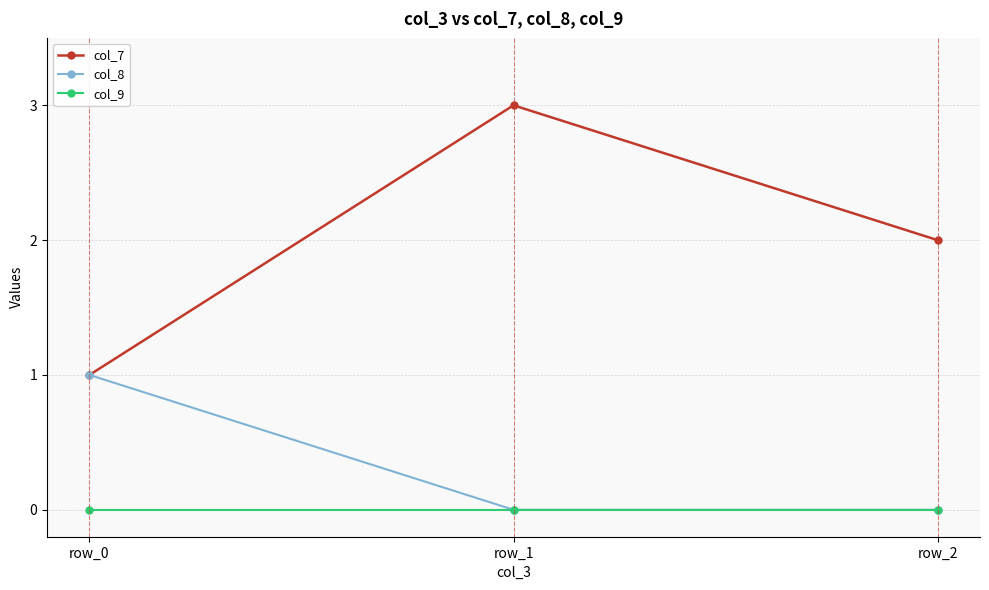

What is the value of the col_7 point at the 3rd from the left?

2